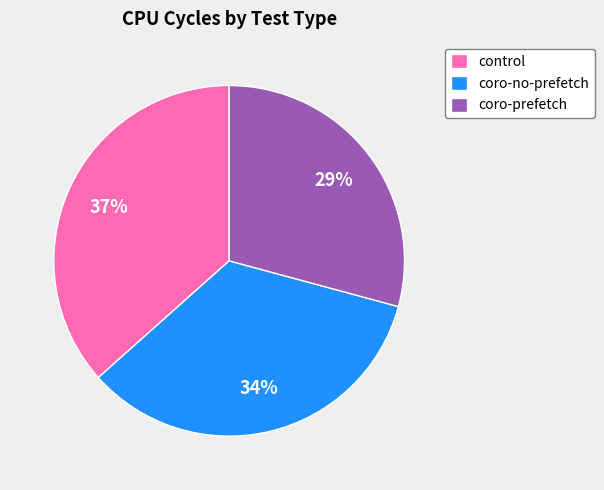

Which has a higher value, control or coro-no-prefetch?

control